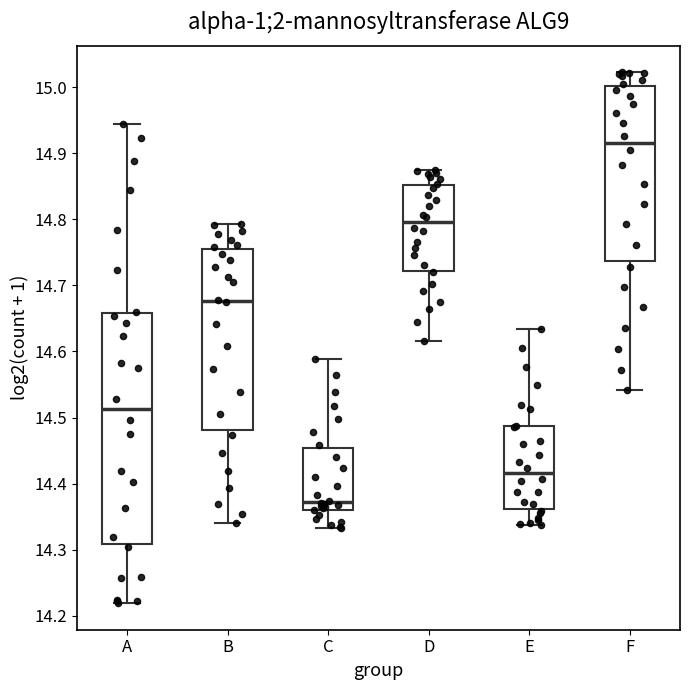

Reading left to right, read every box against the y-axis: the position of its median line, the range the box covers, and the ends of its whiskers. The values are not printed on the chart, so give them approximately, as read against the axis.

A: median 14.51, box 14.31 to 14.66, whiskers 14.22 to 14.94
B: median 14.68, box 14.48 to 14.76, whiskers 14.34 to 14.79
C: median 14.37, box 14.36 to 14.45, whiskers 14.33 to 14.59
D: median 14.80, box 14.72 to 14.85, whiskers 14.62 to 14.87
E: median 14.42, box 14.36 to 14.49, whiskers 14.34 to 14.63
F: median 14.91, box 14.74 to 15.00, whiskers 14.54 to 15.02